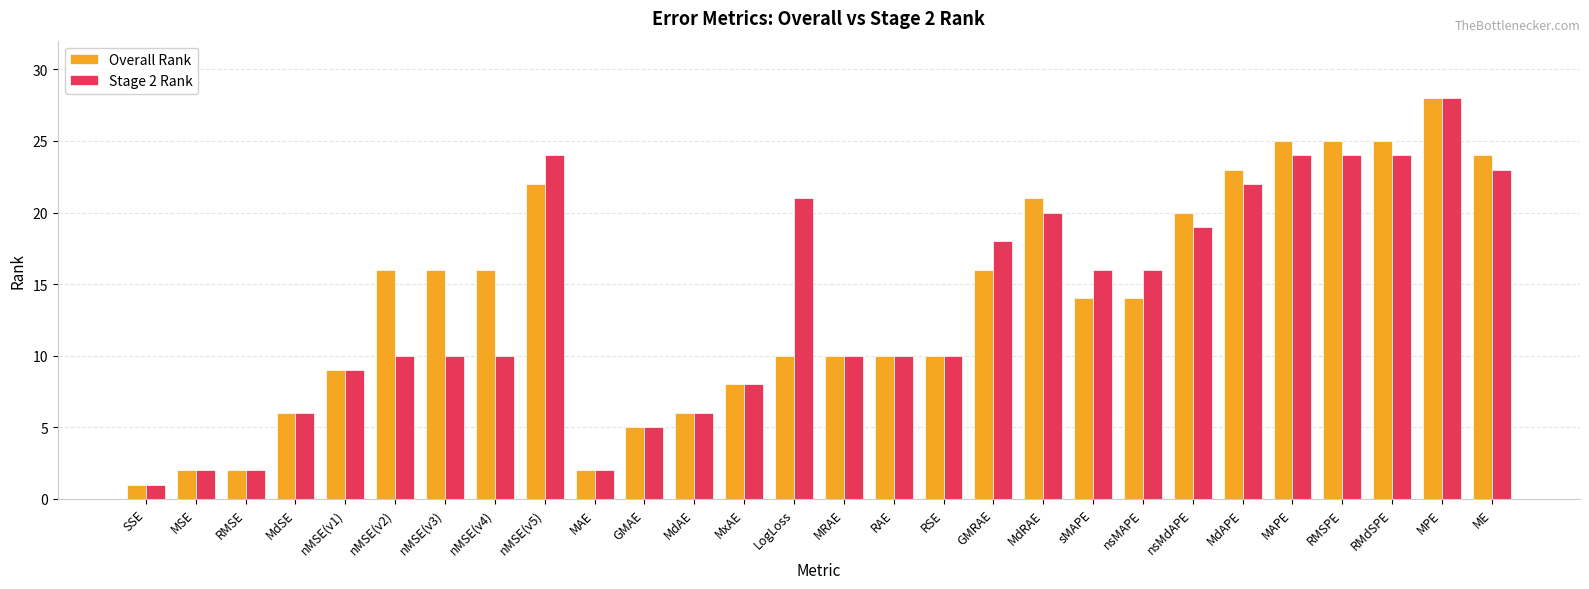

Reading left to right, what are all the values shown in this chart?

Overall Rank: SSE=1	MSE=2	RMSE=2	MdSE=6	nMSE(v1)=9	nMSE(v2)=16	nMSE(v3)=16	nMSE(v4)=16	nMSE(v5)=22	MAE=2	GMAE=5	MdAE=6	MxAE=8	LogLoss=10	MRAE=10	RAE=10	RSE=10	GMRAE=16	MdRAE=21	sMAPE=14	nsMAPE=14	nsMdAPE=20	MdAPE=23	MAPE=25	RMSPE=25	RMdSPE=25	MPE=28	ME=24
Stage 2 Rank: SSE=1	MSE=2	RMSE=2	MdSE=6	nMSE(v1)=9	nMSE(v2)=10	nMSE(v3)=10	nMSE(v4)=10	nMSE(v5)=24	MAE=2	GMAE=5	MdAE=6	MxAE=8	LogLoss=21	MRAE=10	RAE=10	RSE=10	GMRAE=18	MdRAE=20	sMAPE=16	nsMAPE=16	nsMdAPE=19	MdAPE=22	MAPE=24	RMSPE=24	RMdSPE=24	MPE=28	ME=23